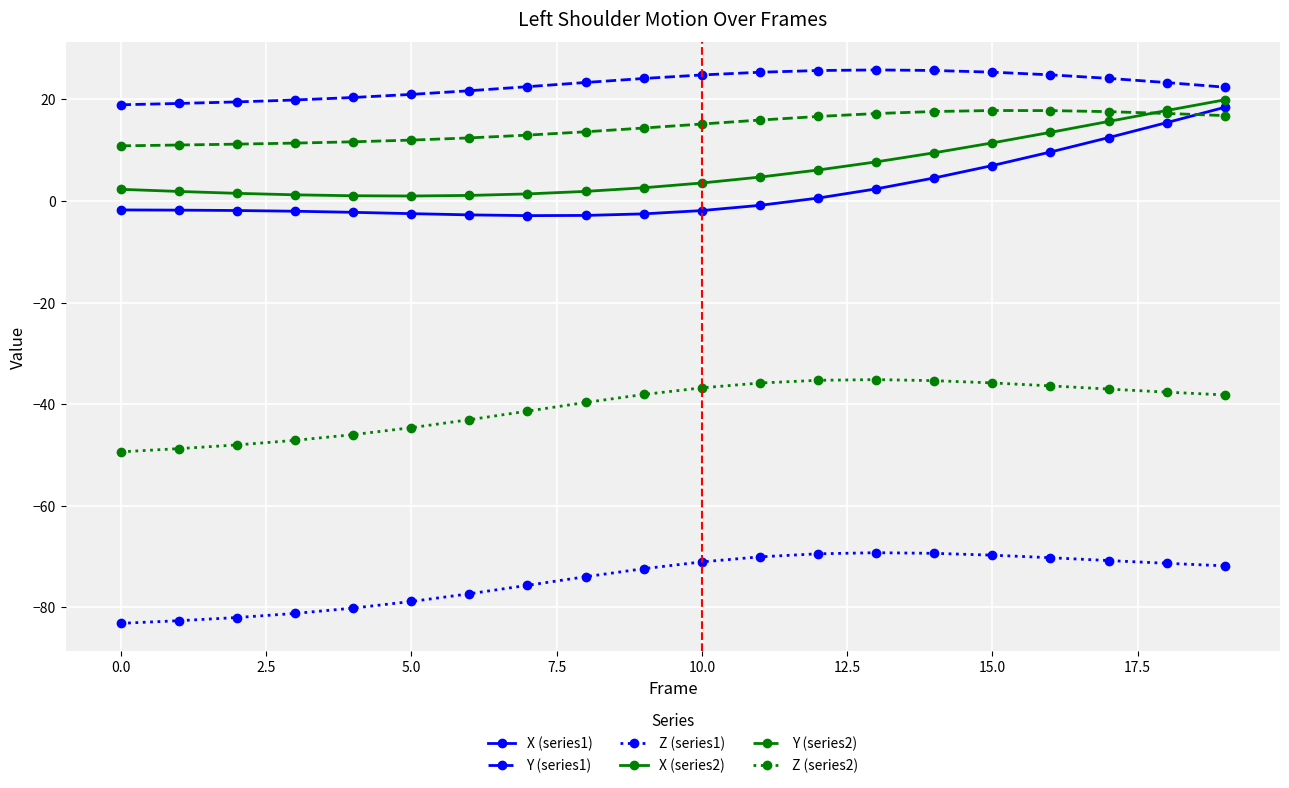

True or false: X (series1) and Z (series1) cross at least once.

False